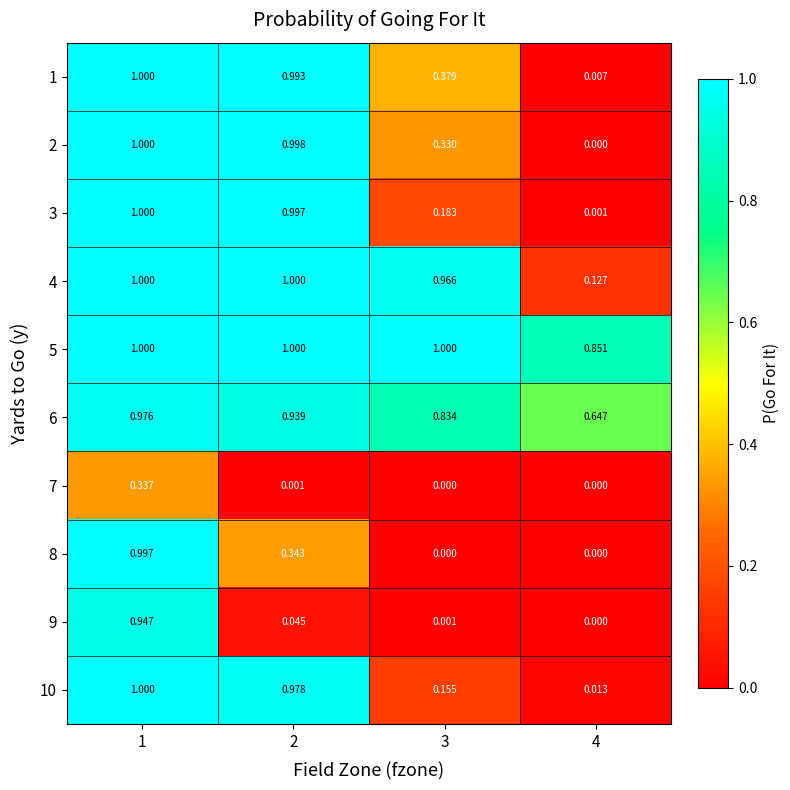

Reading left to right, list all the values displayed in this chart.

1: 1=1.0	2=1.0	3=0.4	4=0.0
2: 1=1.0	2=1.0	3=0.3	4=0.0
3: 1=1.0	2=1.0	3=0.2	4=0.0
4: 1=1.0	2=1.0	3=1.0	4=0.1
5: 1=1.0	2=1.0	3=1.0	4=0.9
6: 1=1.0	2=0.9	3=0.8	4=0.6
7: 1=0.3	2=0.0	3=0.0	4=0.0
8: 1=1.0	2=0.3	3=0.0	4=0.0
9: 1=0.9	2=0.0	3=0.0	4=0.0
10: 1=1.0	2=1.0	3=0.2	4=0.0